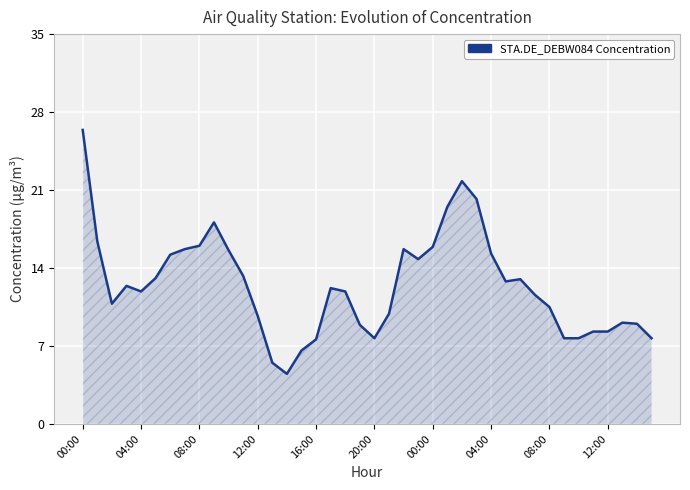

What is the maximum value shown in the chart?

26.4